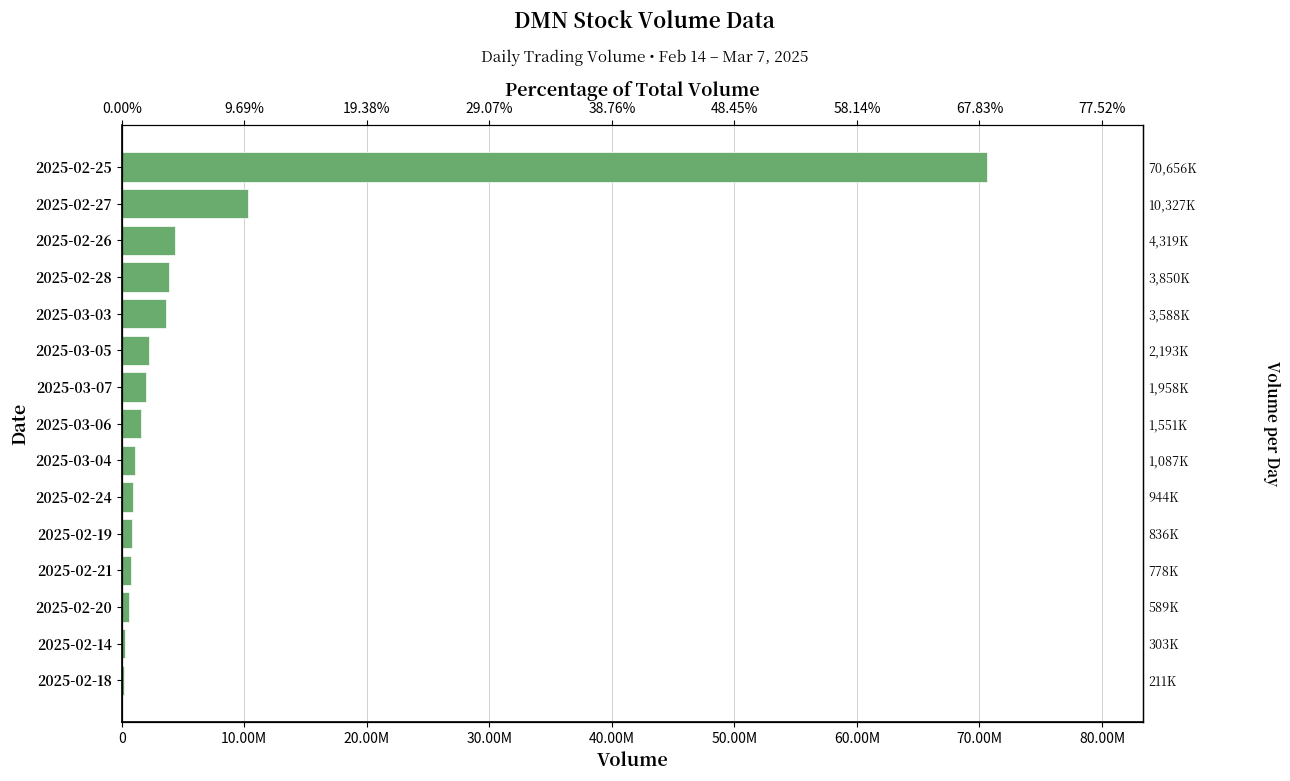

How many data points are less than 1551200?

7